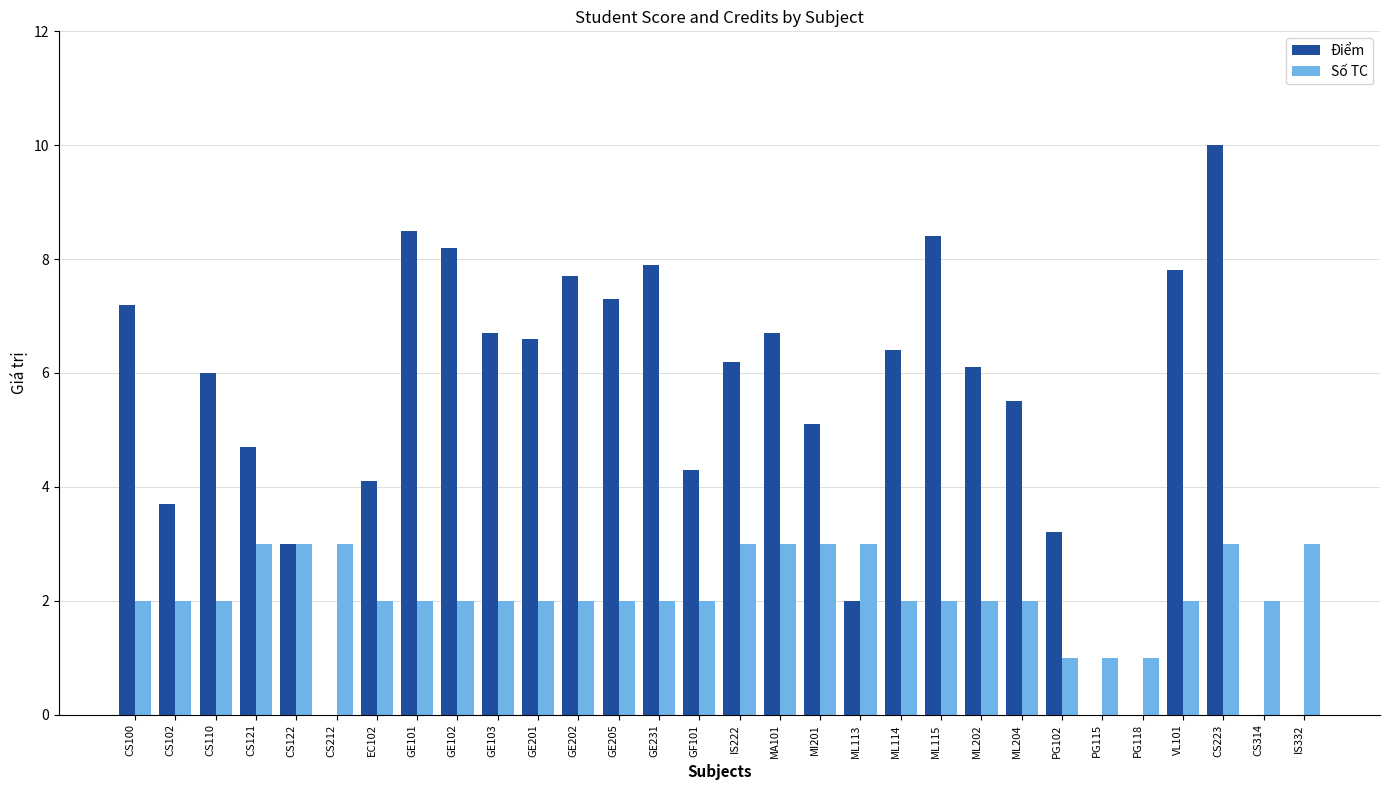

Reading left to right, transcribe all the data shown in this chart.

Điểm: CS100=7.2	CS102=3.7	CS110=6.0	CS121=4.7	CS122=3.0	CS212=0.0	EC102=4.1	GE101=8.5	GE102=8.2	GE103=6.7	GE201=6.6	GE202=7.7	GE205=7.3	GE231=7.9	GF101=4.3	IS222=6.2	MA101=6.7	MI201=5.1	ML113=2.0	ML114=6.4	ML115=8.4	ML202=6.1	ML204=5.5	PG102=3.2	PG115=0.0	PG118=0.0	VL101=7.8	CS223=10.0	CS314=0.0	IS332=0.0
Số TC: CS100=2.0	CS102=2.0	CS110=2.0	CS121=3.0	CS122=3.0	CS212=3.0	EC102=2.0	GE101=2.0	GE102=2.0	GE103=2.0	GE201=2.0	GE202=2.0	GE205=2.0	GE231=2.0	GF101=2.0	IS222=3.0	MA101=3.0	MI201=3.0	ML113=3.0	ML114=2.0	ML115=2.0	ML202=2.0	ML204=2.0	PG102=1.0	PG115=1.0	PG118=1.0	VL101=2.0	CS223=3.0	CS314=2.0	IS332=3.0